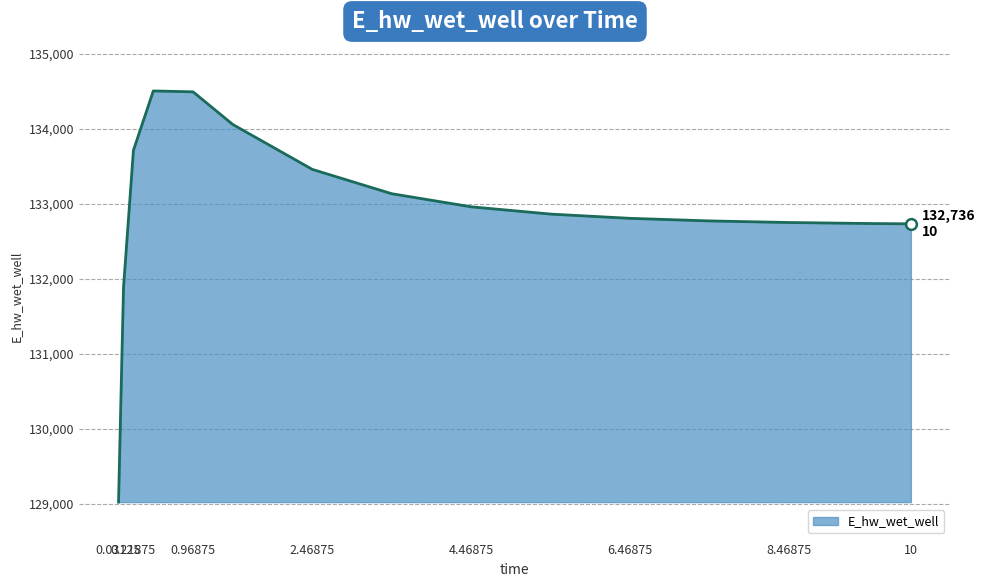

What is the minimum value shown in the chart?

129025.6